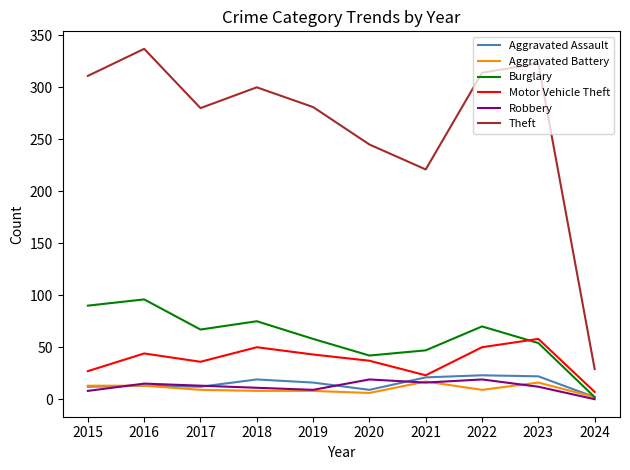

In Robbery, how many points are lower than both neighbors (excluding endpoints)?

2